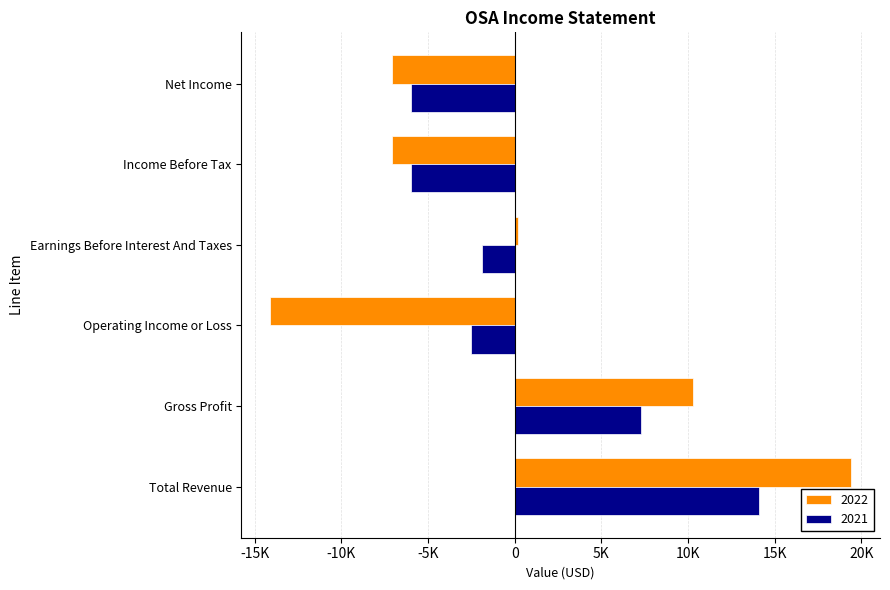

At which category is the sum across all series the highest?

Total Revenue